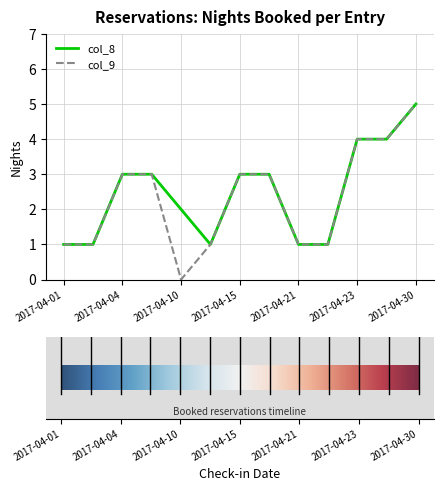

Rank the series by their average value, from lowest to highest.

col_9, col_8